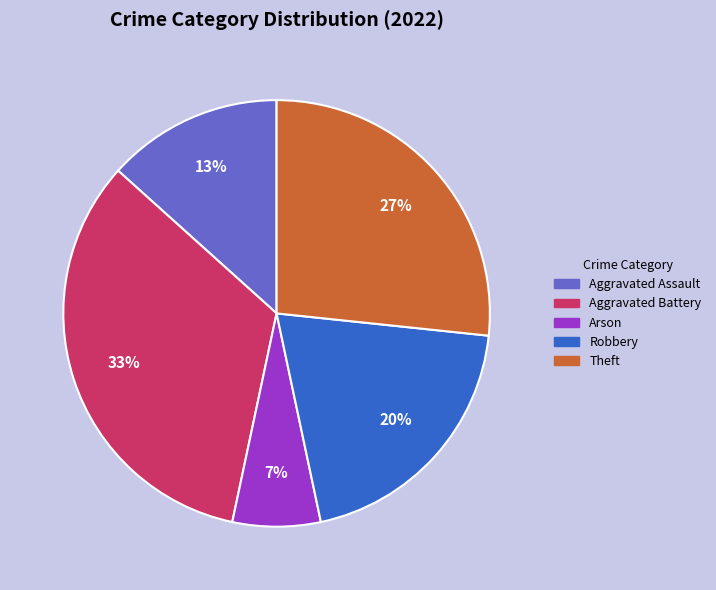

To the nearest percent, what is the average slice percentage?

20%